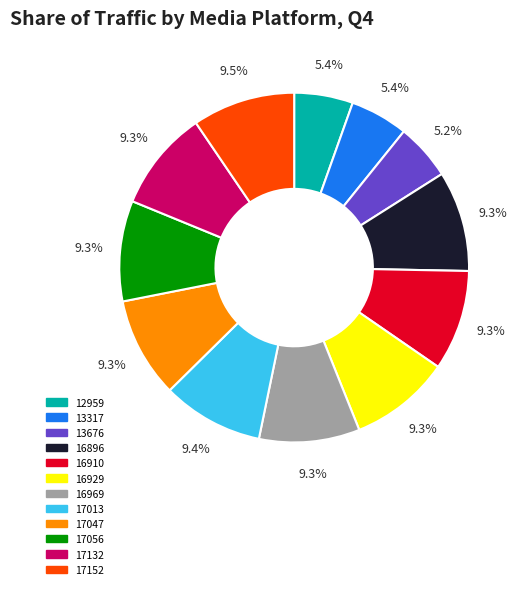

What percentage is NOT represented by 16910?

90.7%